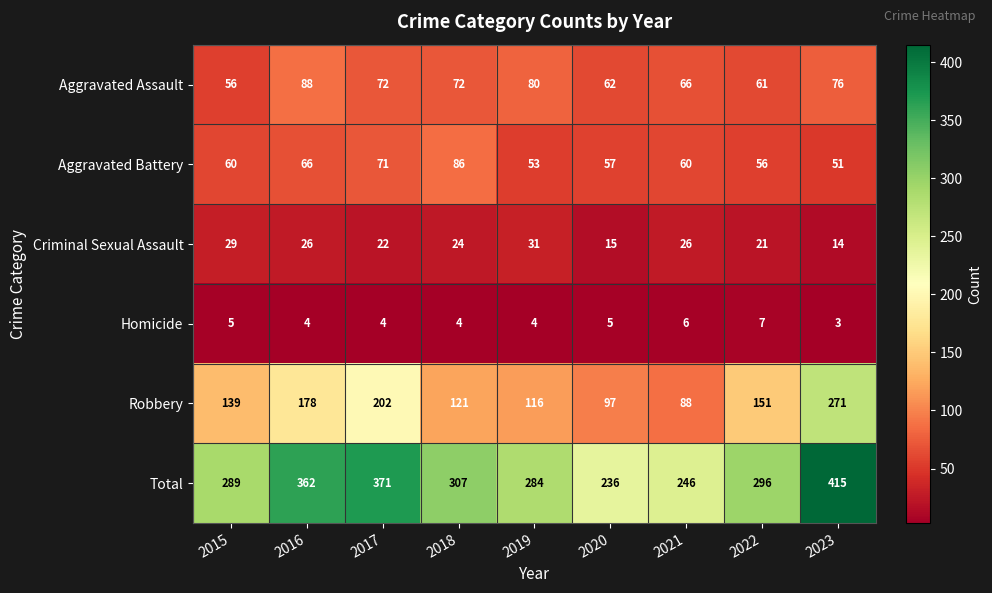

Read the Robbery value at 2021, to the nearest 10.

90